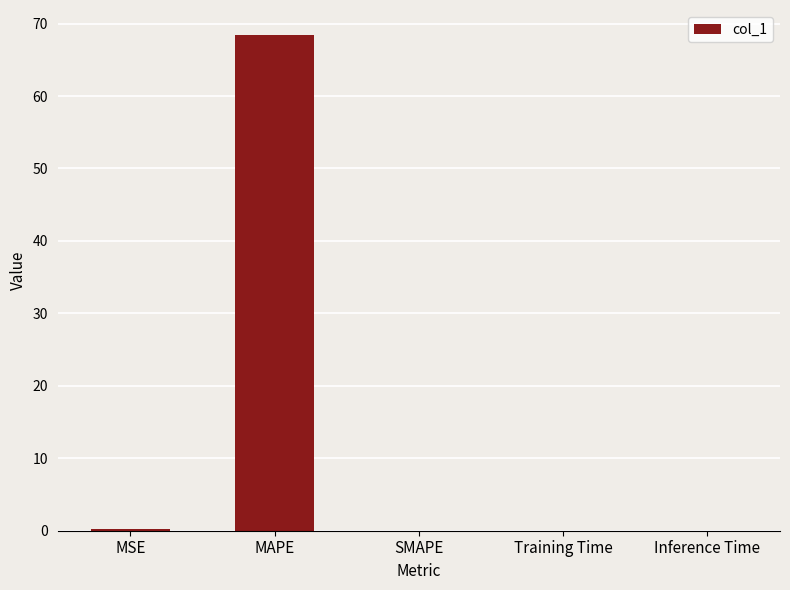

The chart shows a value of 0.0 at Training Time. True or false?

True